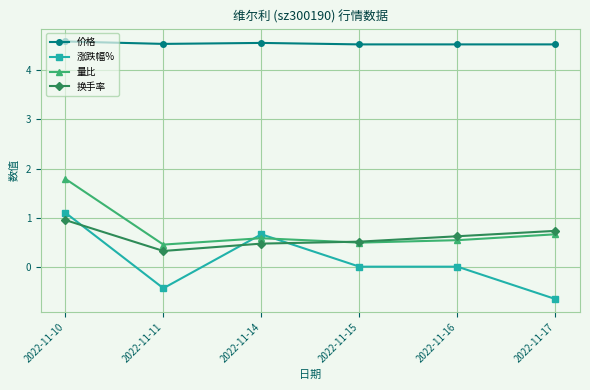

The value of 量比 at 2022-11-14 is 0.3. True or false?

False